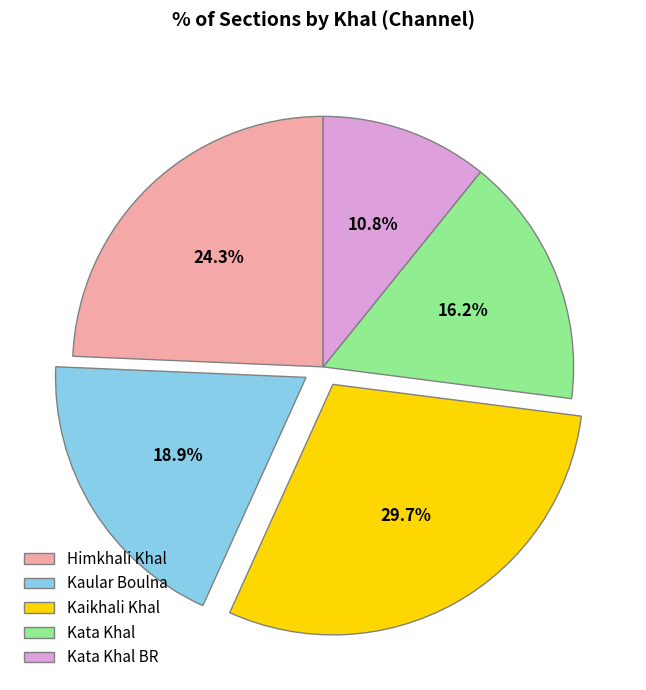

Does Kaular Boulna represent more than half of the total?

No